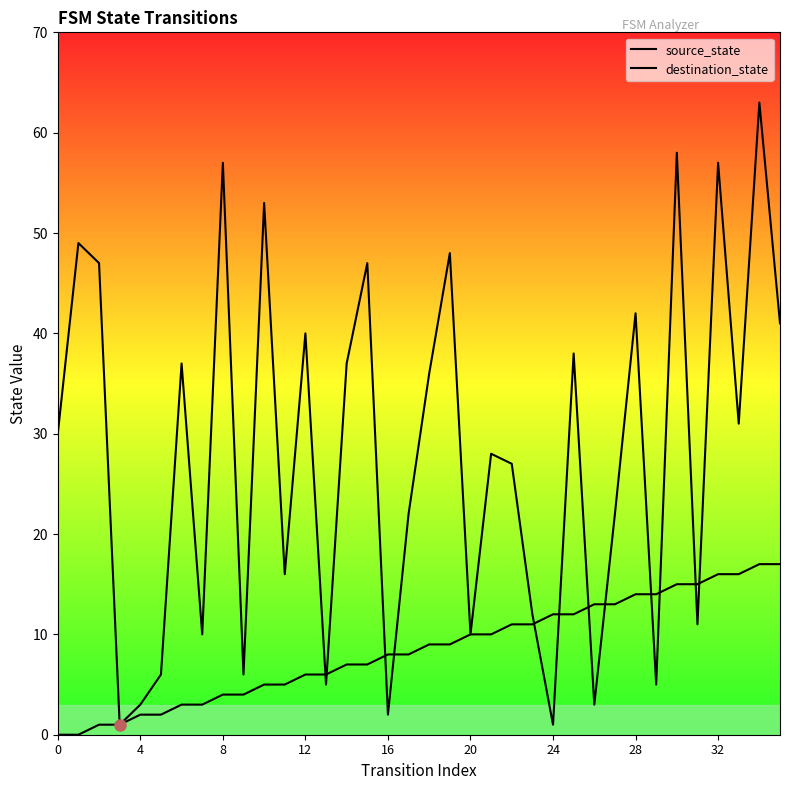

At how many categories does at least one series exceed 60?

1